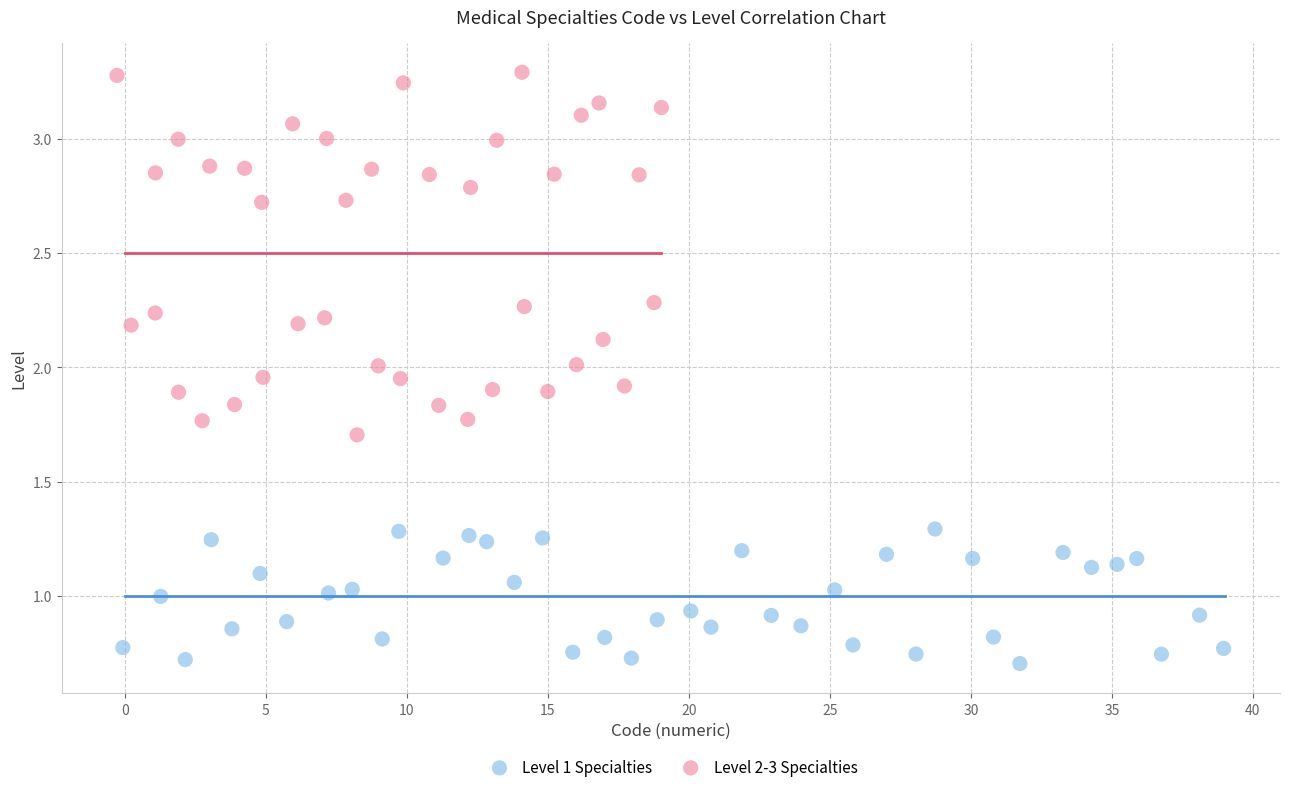

Which series has the largest Y range (max minus min)?

Level 2-3 Specialties